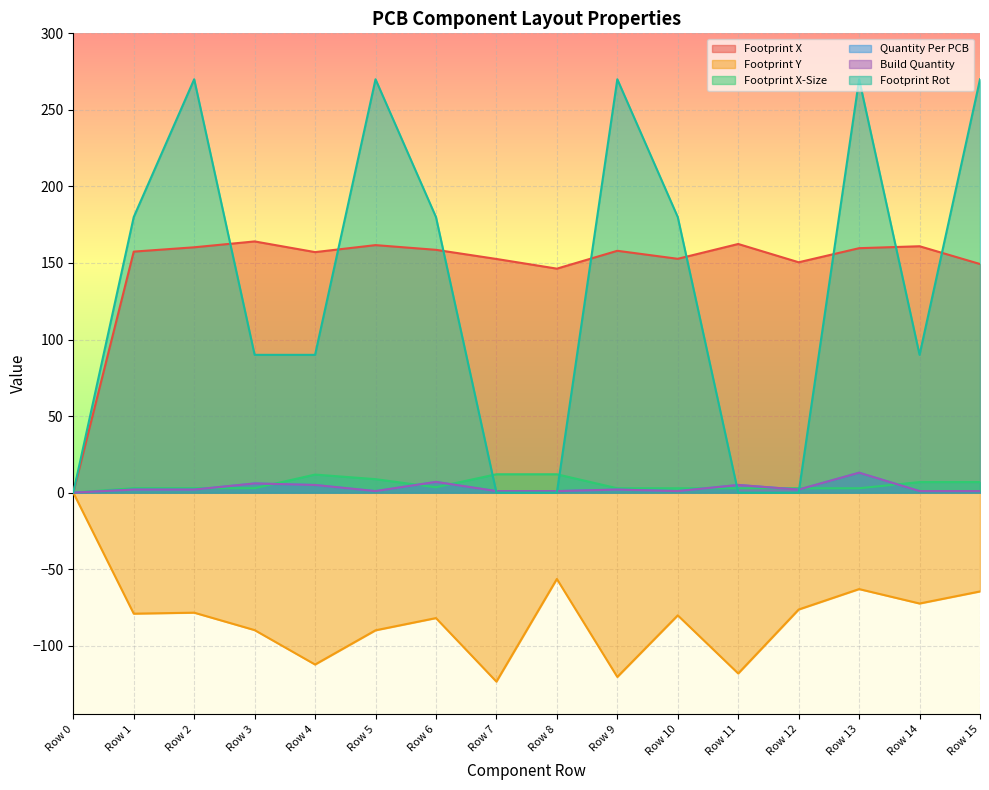

True or false: Footprint Rot and Quantity Per PCB intersect in this chart.

True